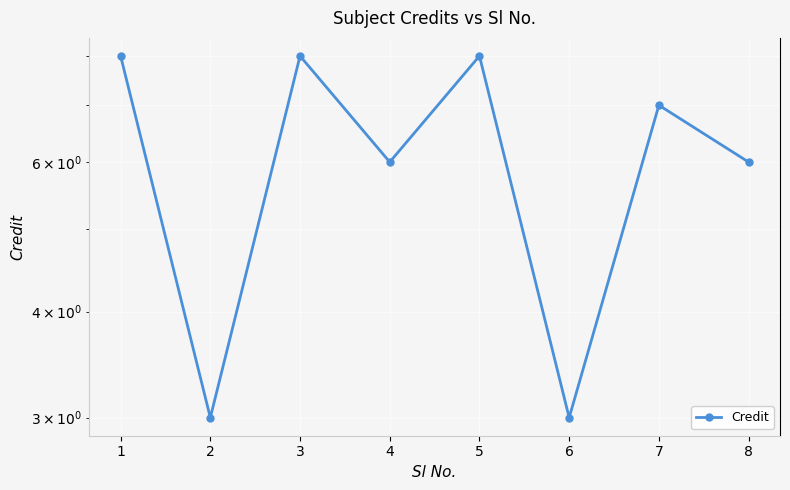

Is this an area chart (filled region under the line)?

No